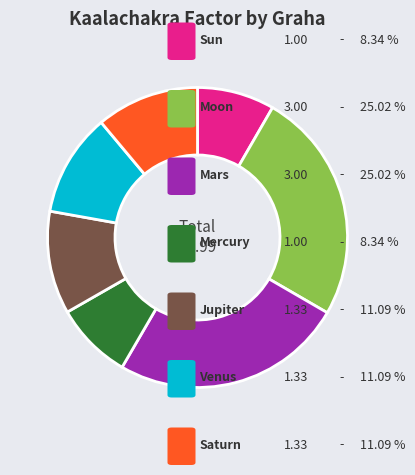

Is there a majority slice in this chart?

No